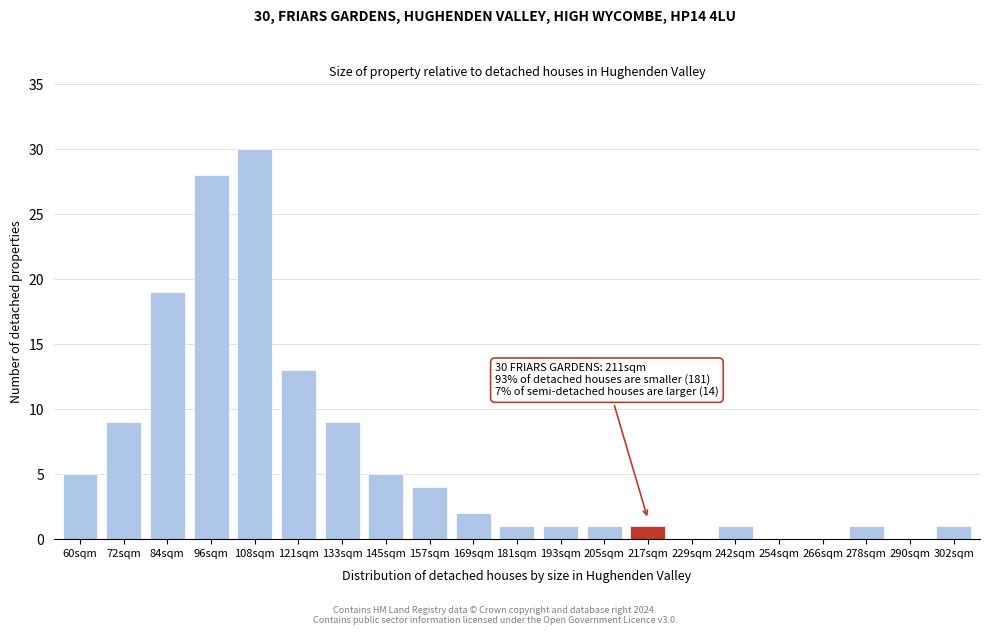

Reading right to left, list all the values displayed in this chart.

302sqm=1	290sqm=0	278sqm=1	266sqm=0	254sqm=0	242sqm=1	229sqm=0	217sqm=1	205sqm=1	193sqm=1	181sqm=1	169sqm=2	157sqm=4	145sqm=5	133sqm=9	121sqm=13	108sqm=30	96sqm=28	84sqm=19	72sqm=9	60sqm=5